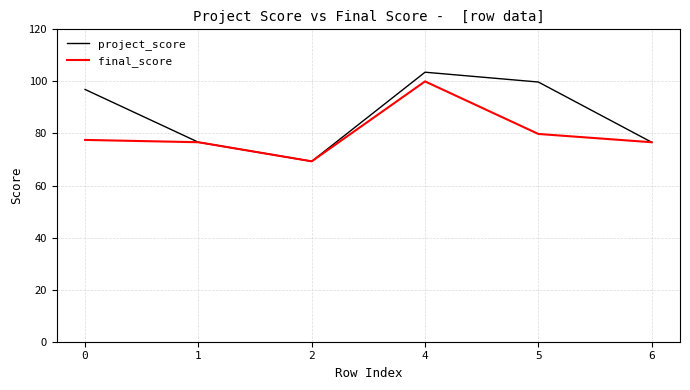

What is the greatest value displayed?

103.5